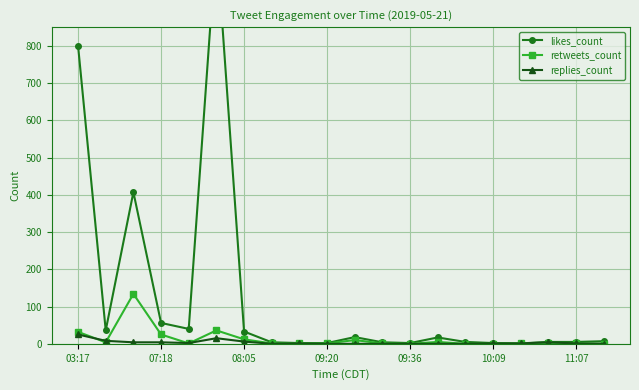

How many categories are shown in the chart?

20